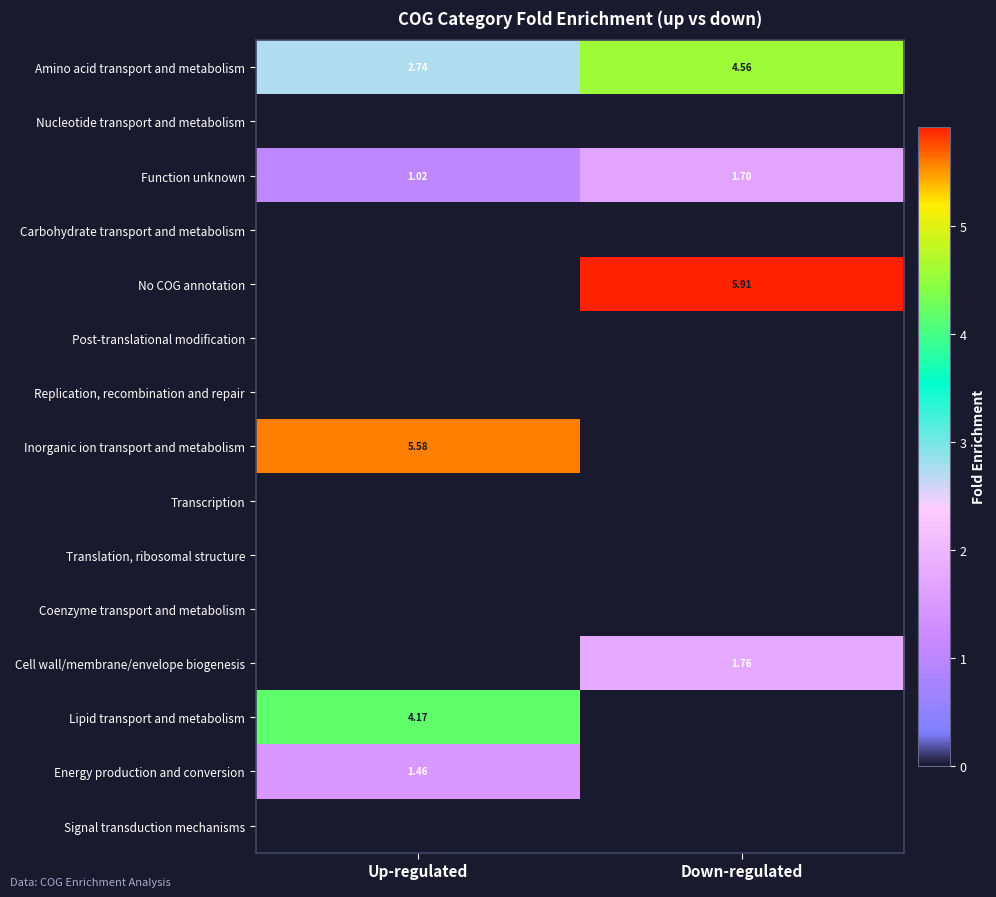

Rank the categories by Function unknown value from lowest to highest.

Up-regulated, Down-regulated